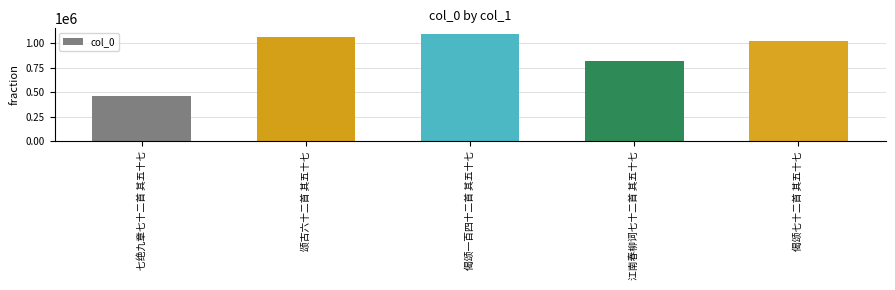

Reading left to right, list all the values displayed in this chart.

七绝九章七十二首 其五十七=461780	颂古六十二首 其五十七=1061964	偈颂一百四十二首 其五十七=1098283	江南春柳词七十二首 其五十七=822930	偈颂七十二首 其五十七=1019172